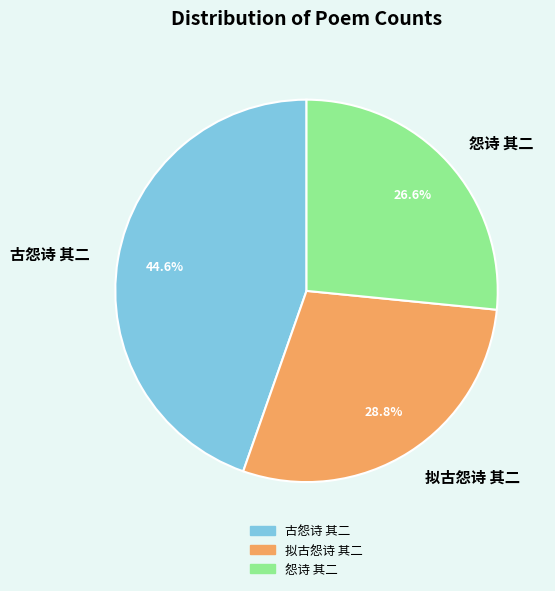

How many segments does this pie chart have?

3